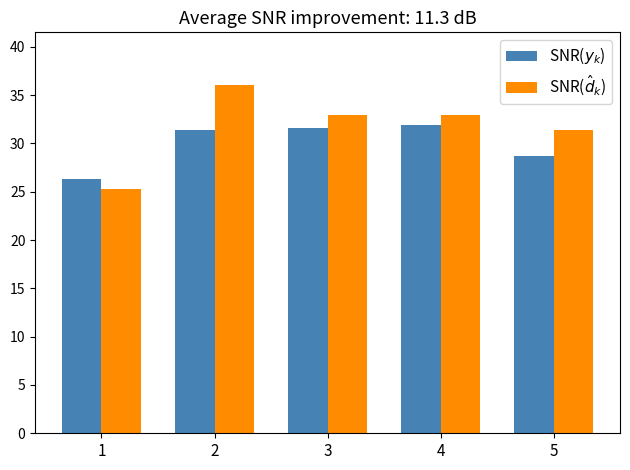

List the series in order of their peak value, lowest first.

SNR($y_k$), SNR($\hat{d}_k$)